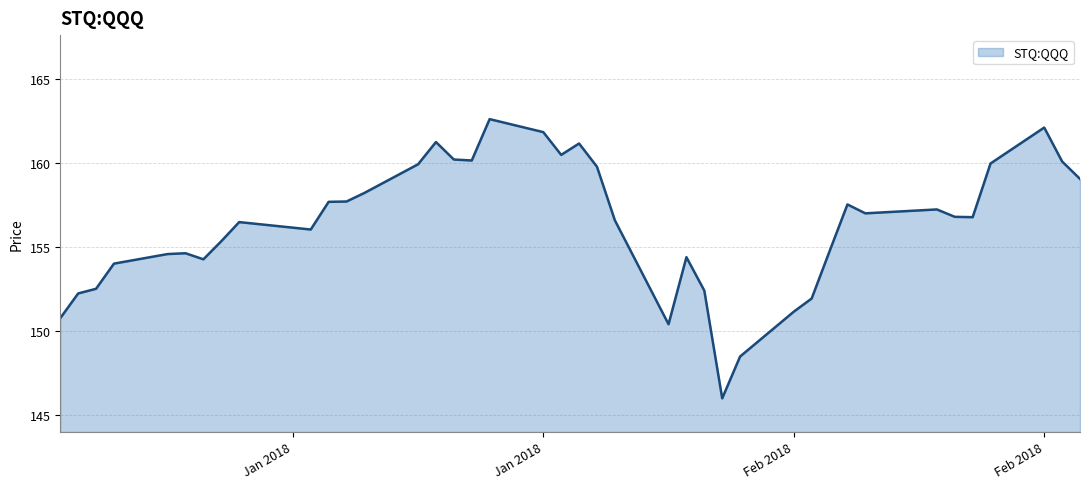

What is the difference between the maximum and minimum values?

16.6